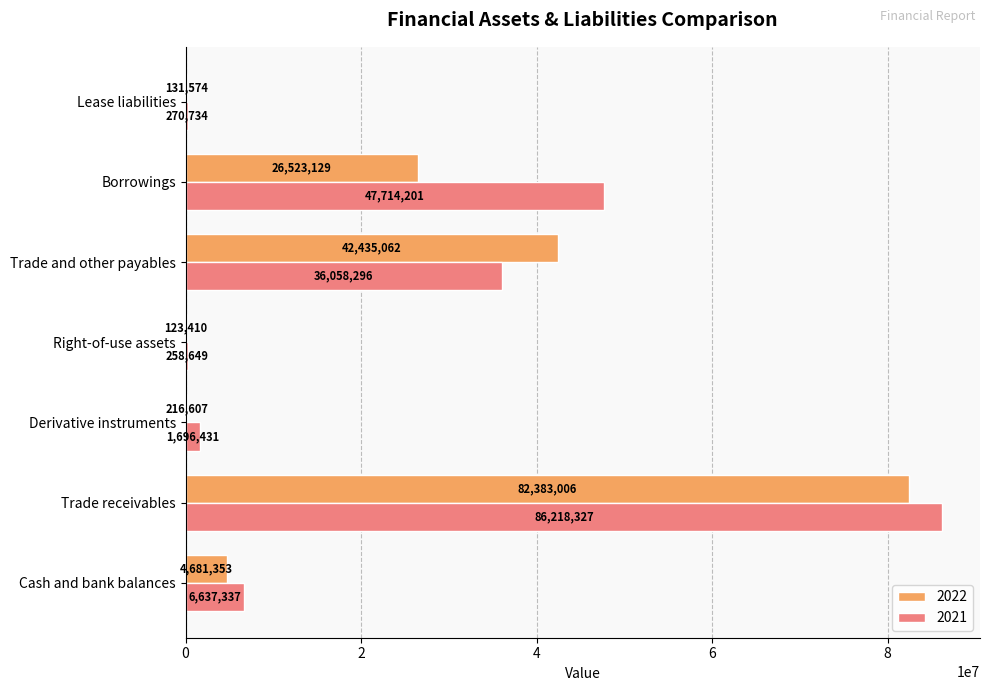

What is the difference between the 2021 values at Derivative instruments and Trade receivables?

84521896